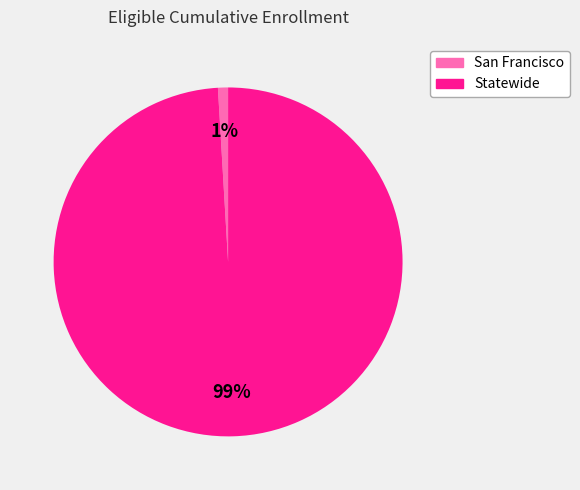

Which has a higher value, San Francisco or Statewide?

Statewide